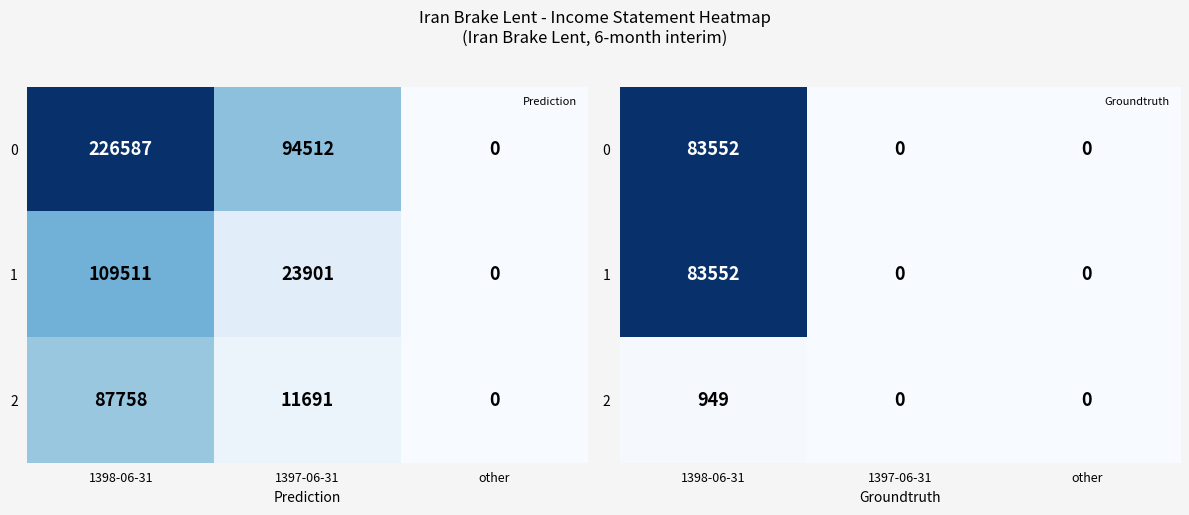

What is the difference between the maximum and minimum values in the 0 series?

83552